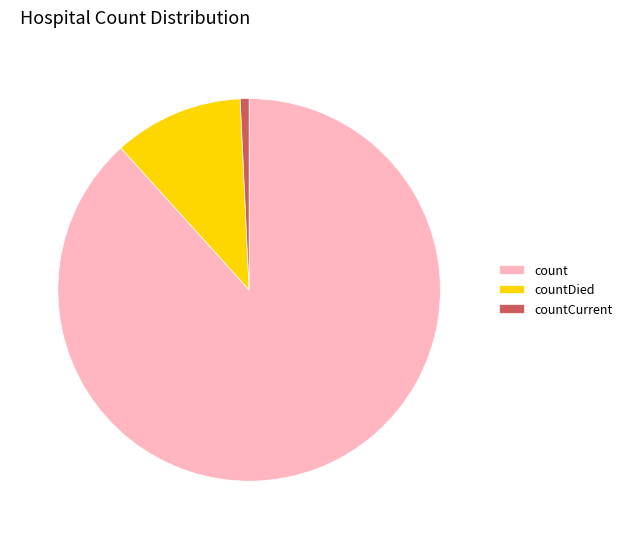

The count slice represents 81% of the pie. True or false?

False